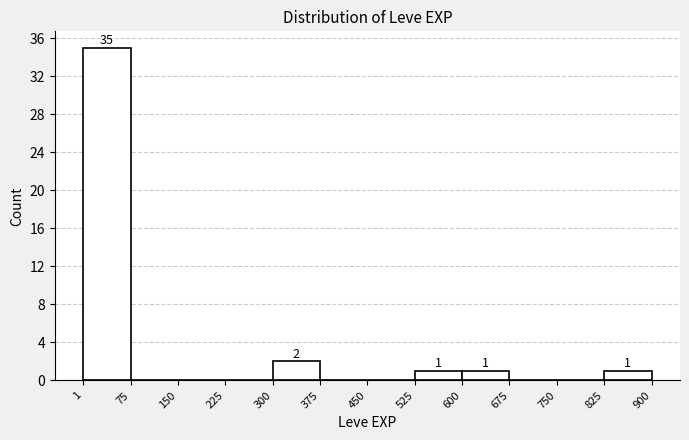

Which range on the x-axis has the tallest bar?

1 to 75